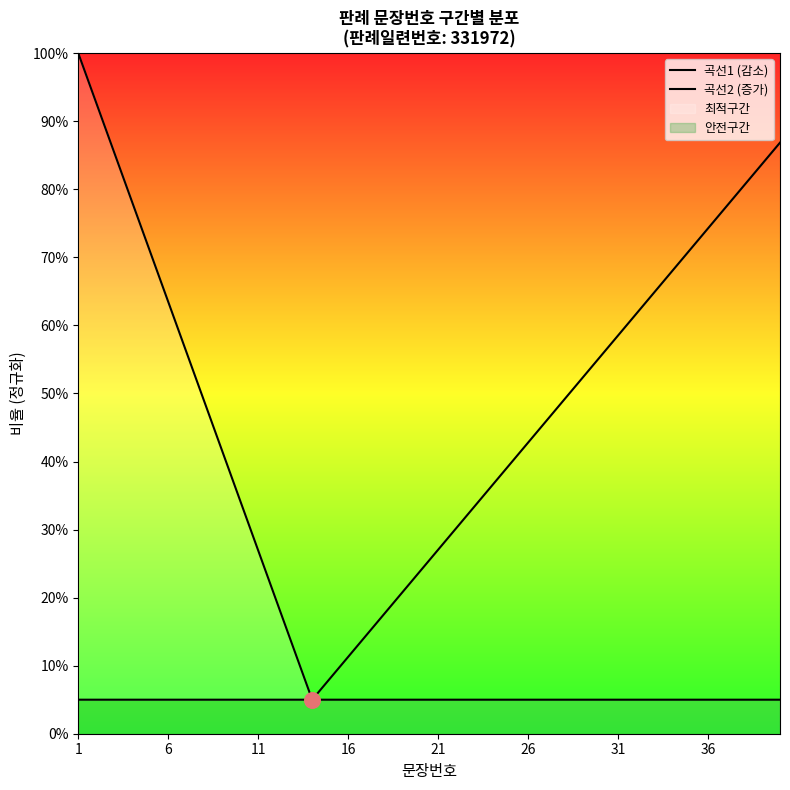

At how many categories does at least one series exceed 0?

40